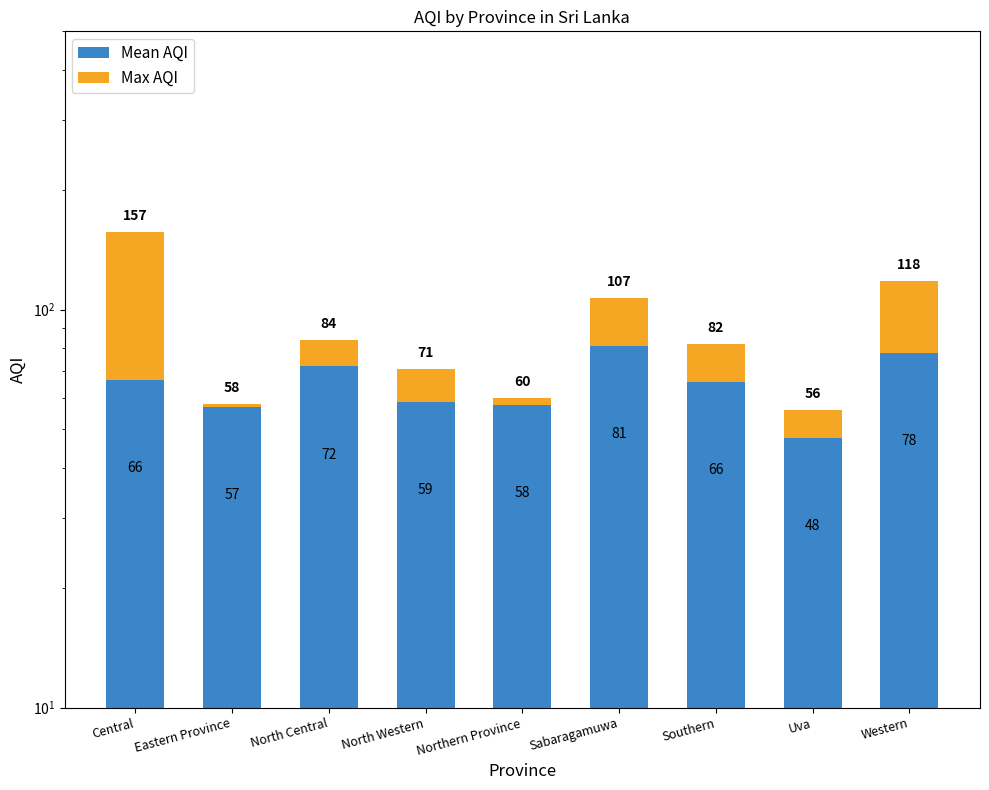

What is the label of the 6th bar from the right?

North Western